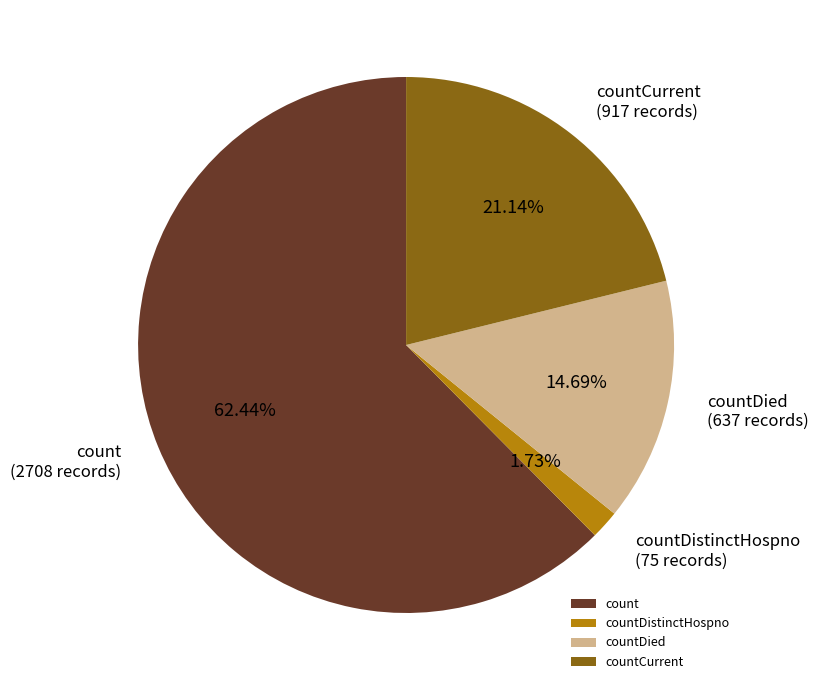

Which has a higher value, countDied or countDistinctHospno?

countDied